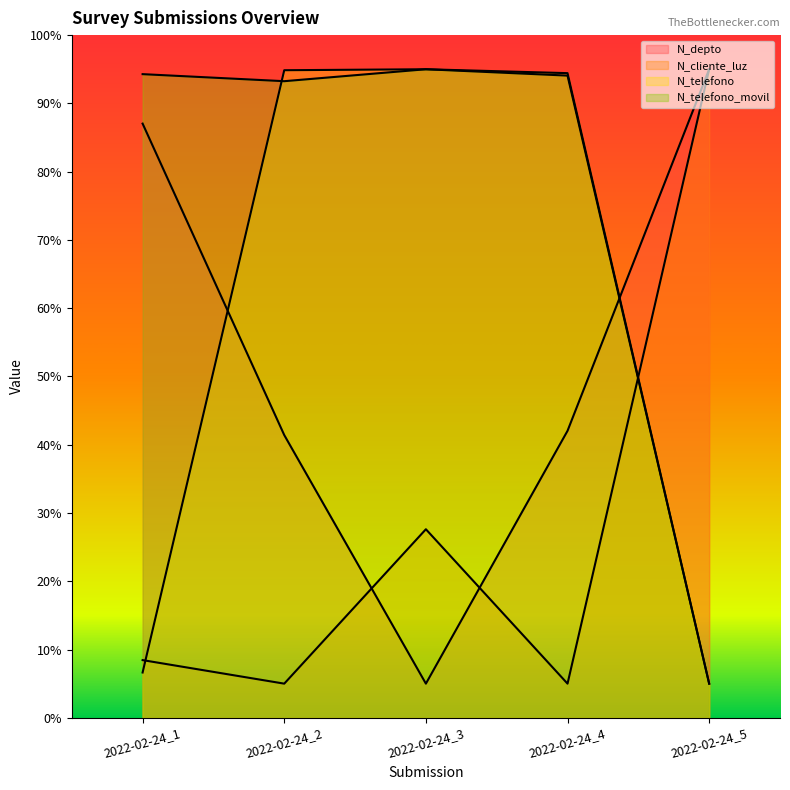

True or false: N_telefono has a value of 3.1 at 2022-02-24_1.

False